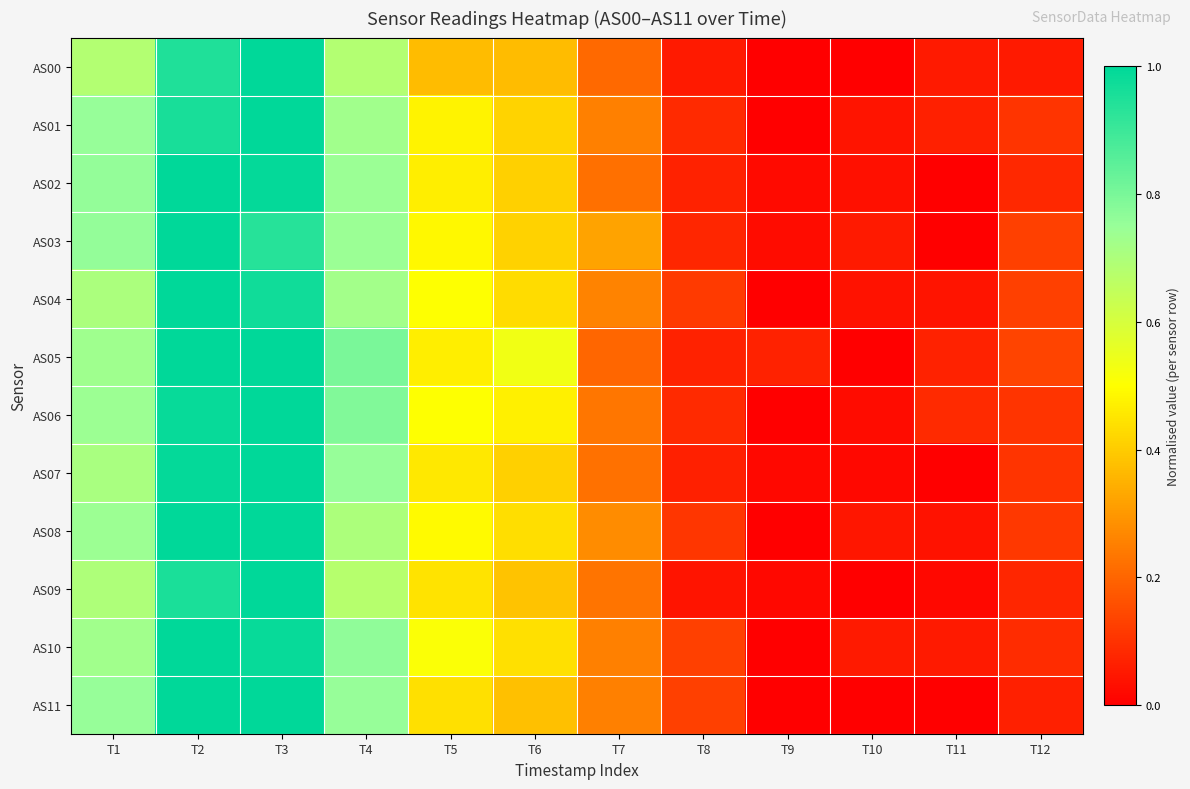

Reading right to left, what are all the values shown in this chart?

AS00: T12=0.1	T11=0.1	T10=0.0	T9=0.0	T8=0.1	T7=0.2	T6=0.4	T5=0.4	T4=0.7	T3=1.0	T2=0.9	T1=0.7
AS01: T12=0.1	T11=0.1	T10=0.0	T9=0.0	T8=0.1	T7=0.2	T6=0.4	T5=0.5	T4=0.7	T3=1.0	T2=1.0	T1=0.8
AS02: T12=0.1	T11=0.0	T10=0.0	T9=0.0	T8=0.1	T7=0.2	T6=0.4	T5=0.5	T4=0.7	T3=1.0	T2=1.0	T1=0.8
AS03: T12=0.1	T11=0.0	T10=0.1	T9=0.0	T8=0.1	T7=0.3	T6=0.4	T5=0.5	T4=0.7	T3=0.9	T2=1.0	T1=0.8
AS04: T12=0.1	T11=0.0	T10=0.0	T9=0.0	T8=0.1	T7=0.3	T6=0.4	T5=0.5	T4=0.7	T3=1.0	T2=1.0	T1=0.7
AS05: T12=0.1	T11=0.1	T10=0.0	T9=0.1	T8=0.1	T7=0.2	T6=0.5	T5=0.5	T4=0.8	T3=1.0	T2=1.0	T1=0.7
AS06: T12=0.1	T11=0.1	T10=0.0	T9=0.0	T8=0.1	T7=0.2	T6=0.5	T5=0.5	T4=0.8	T3=1.0	T2=1.0	T1=0.7
AS07: T12=0.1	T11=0.0	T10=0.0	T9=0.0	T8=0.1	T7=0.2	T6=0.4	T5=0.5	T4=0.8	T3=1.0	T2=1.0	T1=0.7
AS08: T12=0.1	T11=0.0	T10=0.0	T9=0.0	T8=0.1	T7=0.3	T6=0.4	T5=0.5	T4=0.7	T3=1.0	T2=1.0	T1=0.7
AS09: T12=0.1	T11=0.0	T10=0.0	T9=0.0	T8=0.0	T7=0.2	T6=0.4	T5=0.4	T4=0.7	T3=1.0	T2=1.0	T1=0.7
AS10: T12=0.1	T11=0.1	T10=0.1	T9=0.0	T8=0.1	T7=0.3	T6=0.4	T5=0.5	T4=0.8	T3=1.0	T2=1.0	T1=0.7
AS11: T12=0.1	T11=0.0	T10=0.0	T9=0.0	T8=0.1	T7=0.2	T6=0.4	T5=0.4	T4=0.8	T3=1.0	T2=1.0	T1=0.8